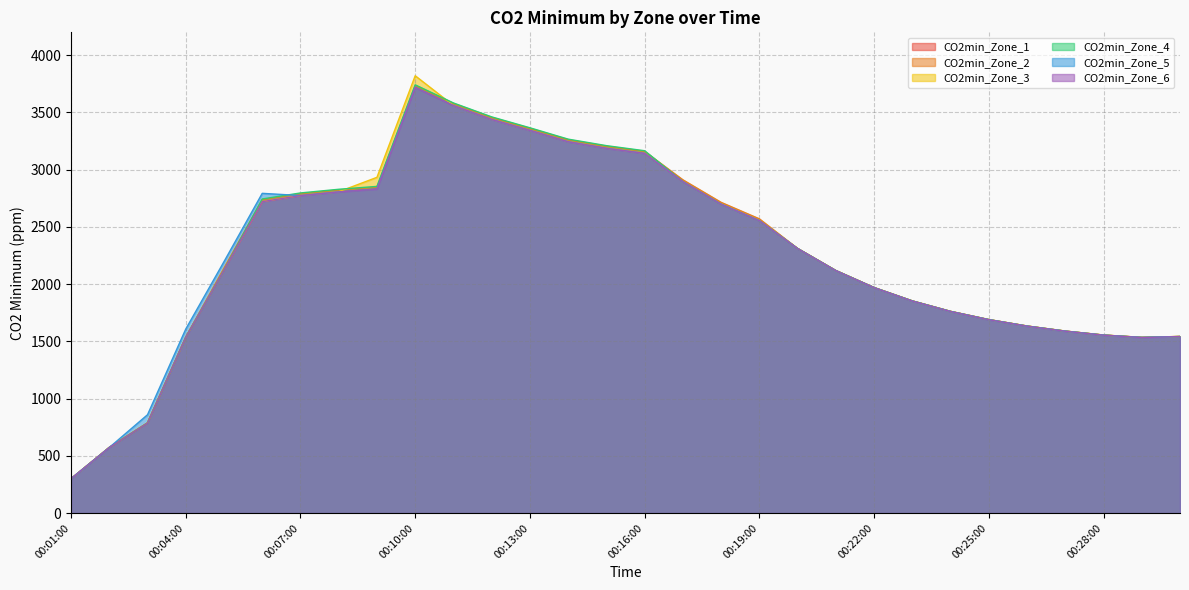

What value does the CO2min_Zone_5 series have at 00:08:00?

2806.2